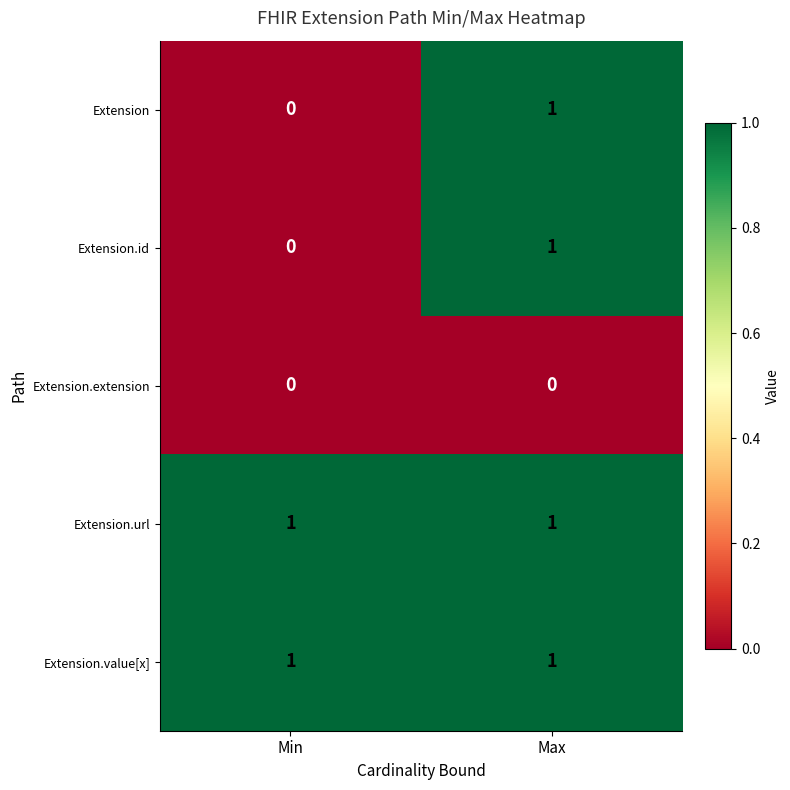

Which category has the lowest value in the Extension.id series?

Min